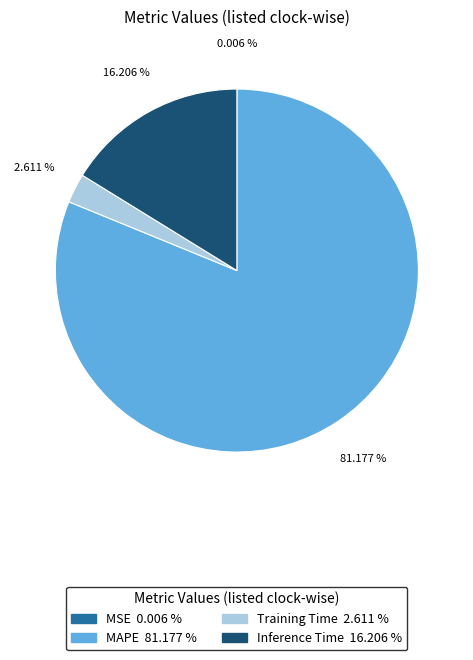

Is the sum of Training Time and MAPE greater than half?

Yes